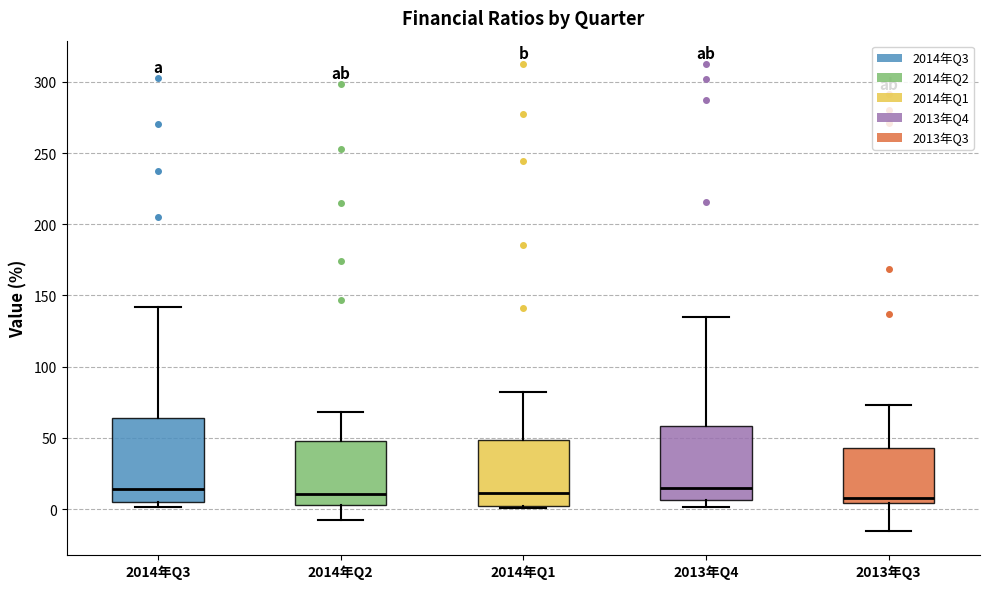

Reading left to right, transcribe this box plot: for each box, give where its median line is, the range the box spans, and where its two whiskers end, as read against the y-axis. The values are not printed on the chart, so give them approximately, as read against the axis.

2014年Q3: median 15, box 5 to 65, whiskers 0 to 140
2014年Q2: median 10, box 5 to 50, whiskers -10 to 70
2014年Q1: median 10, box 0 to 50, whiskers 0 to 80
2013年Q4: median 15, box 5 to 60, whiskers 0 to 135
2013年Q3: median 5 (just above the box's lower edge), box 5 to 45, whiskers -15 to 75